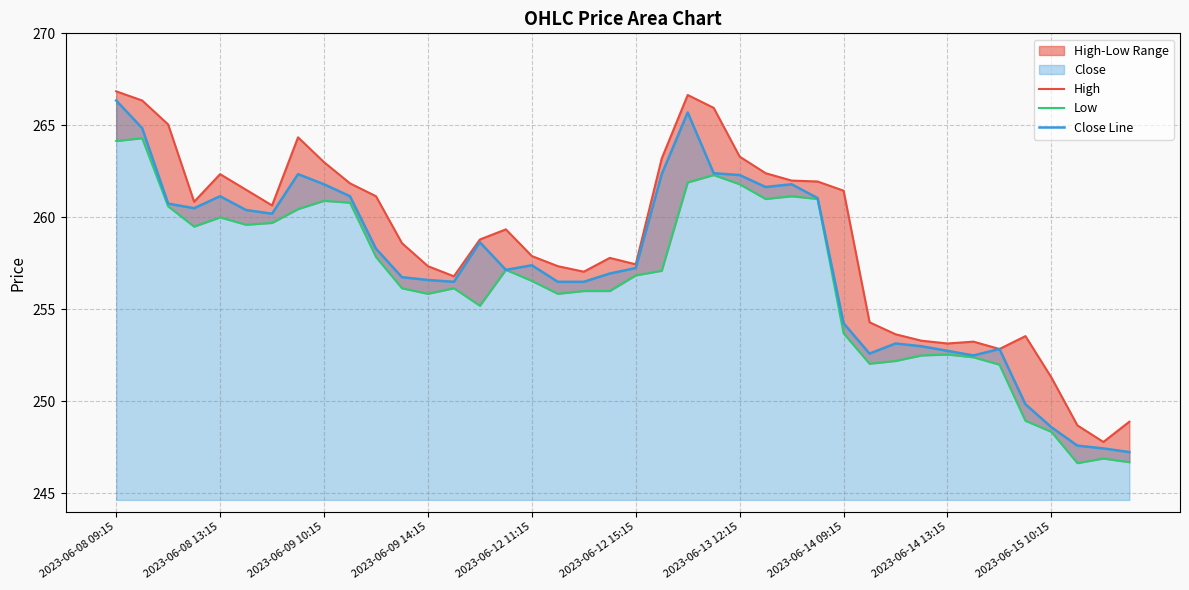

True or false: Low and High intersect in this chart.

False